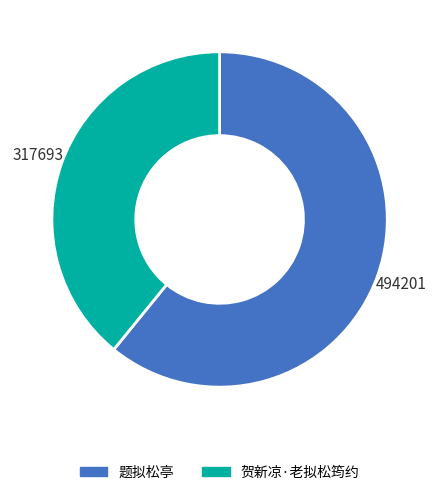

Which has a higher value, 贺新凉·老拟松筠约 or 题拟松亭?

题拟松亭